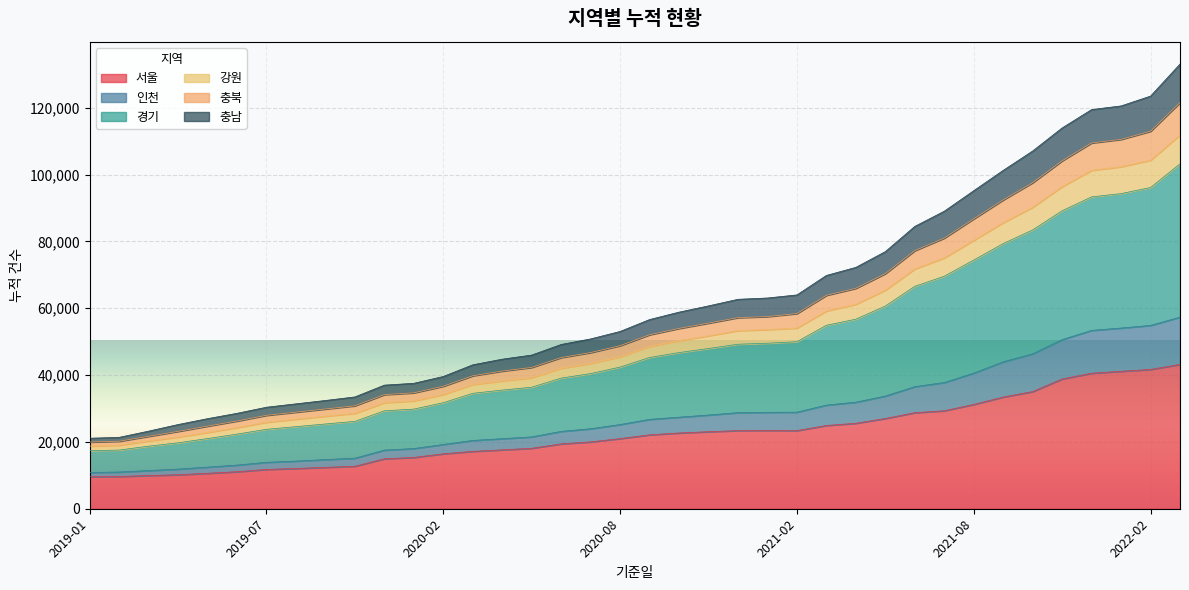

What is the maximum value for 서울?

43206